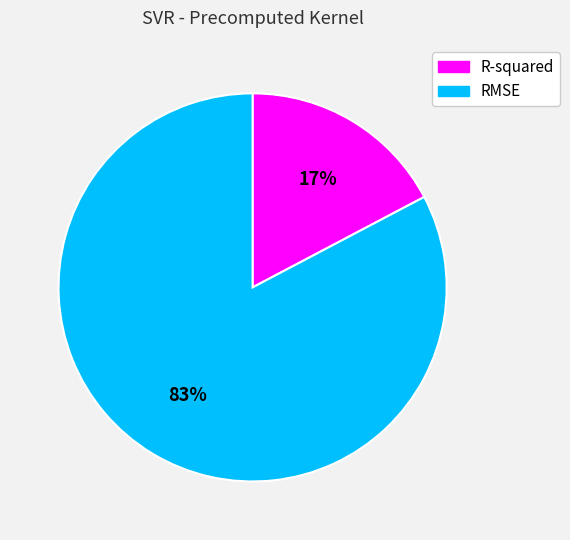

What percentage is the R-squared slice, to the nearest percent?

17%